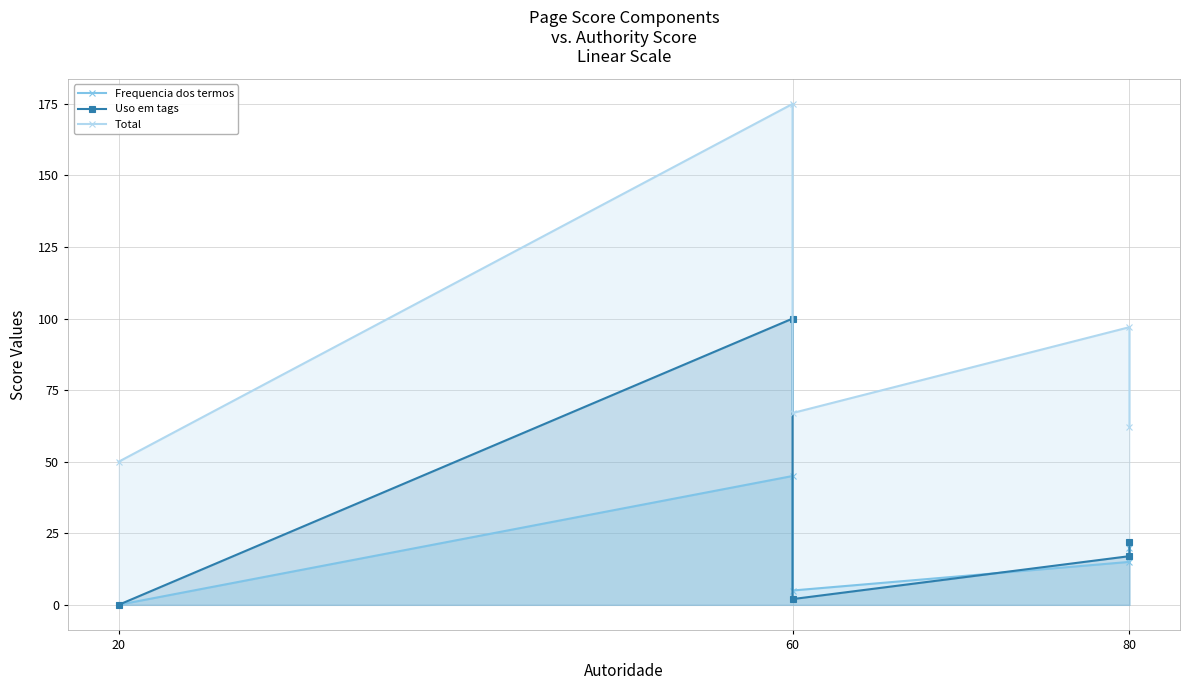

Which label corresponds to the largest value in the chart?

60